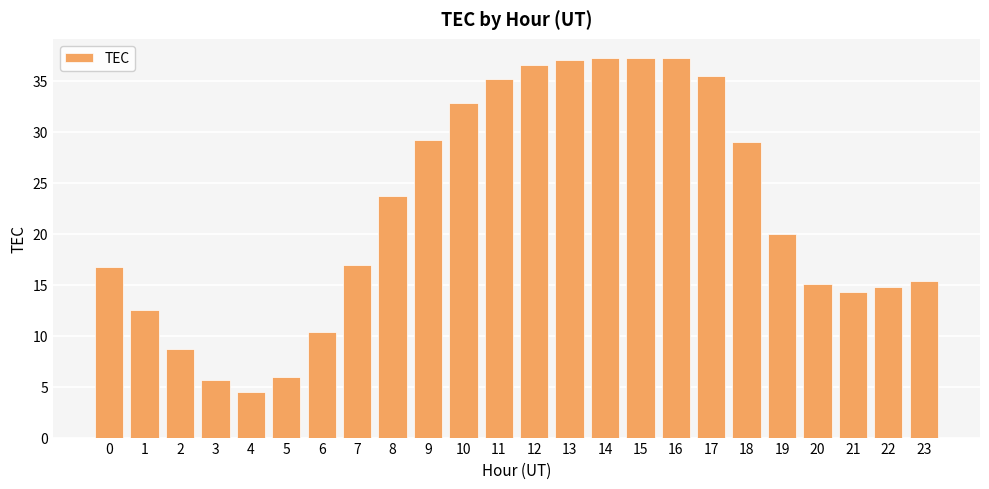

Which has a higher value, 7 or 18?

18